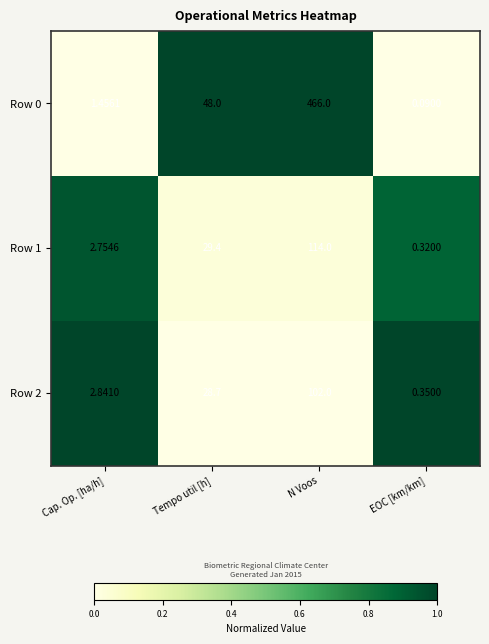

Which series has the largest total across all categories?

Row 0